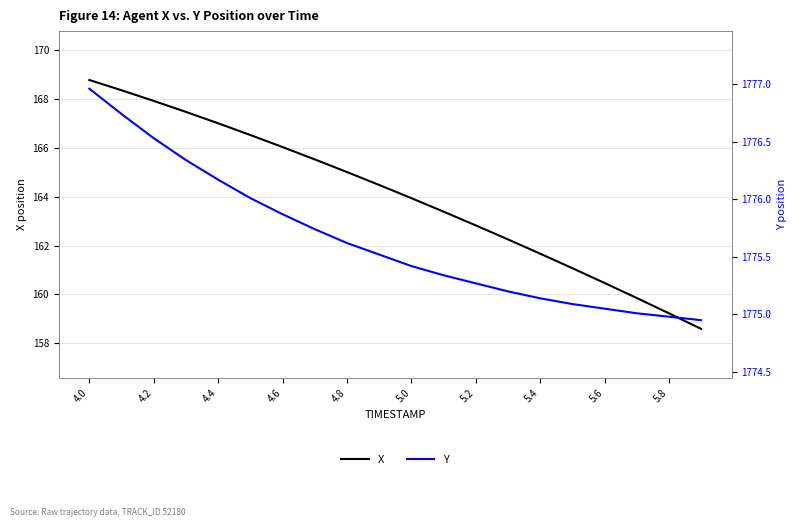

How many lines are shown in the chart?

2